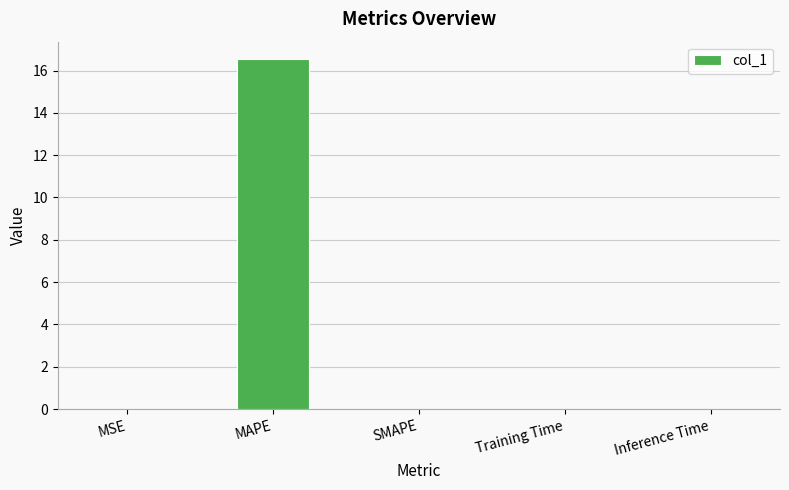

The value at Inference Time is 0.0. True or false?

True